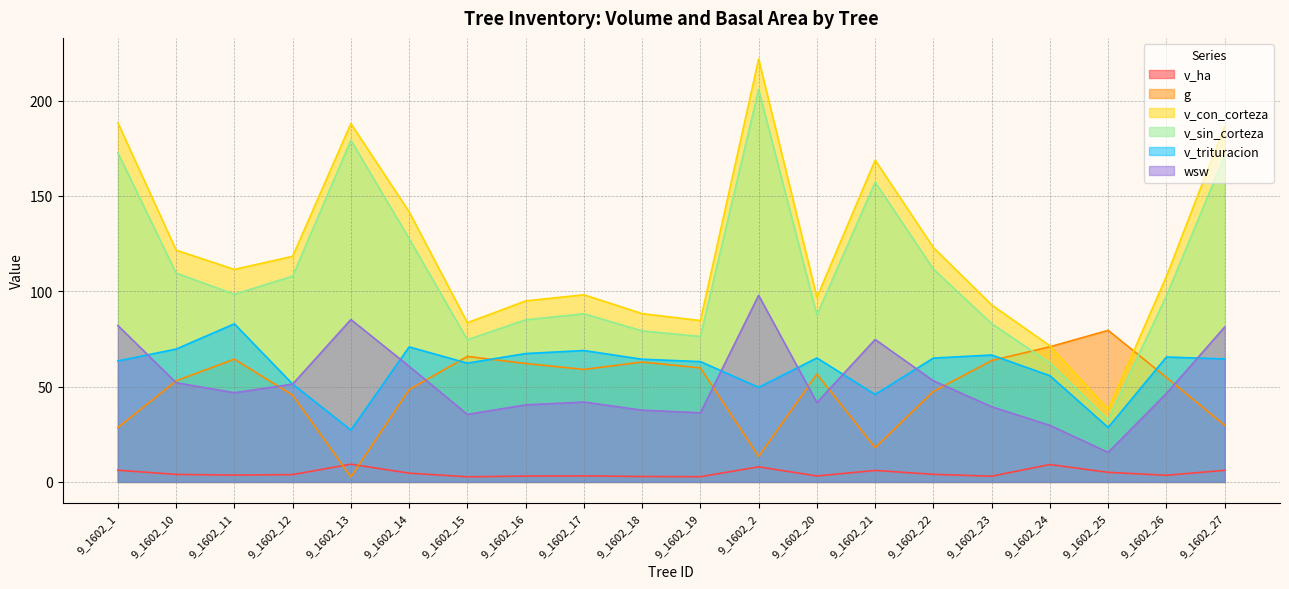

True or false: v_con_corteza has a value of 188.4 at 9_1602_1.

True